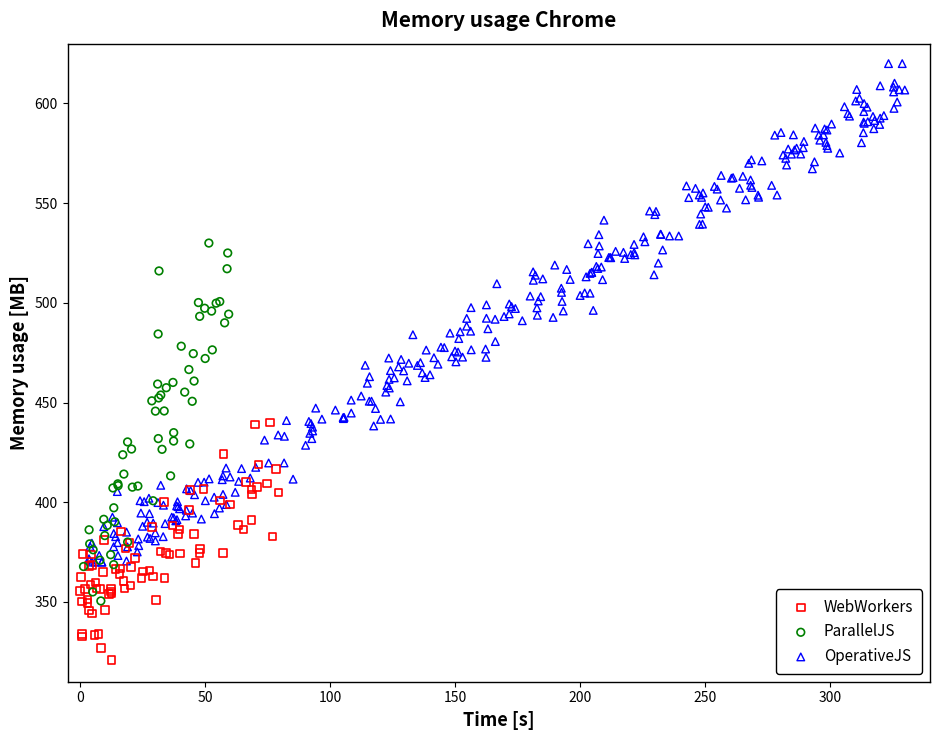

What are all the series names shown in the legend?

WebWorkers, ParallelJS, OperativeJS